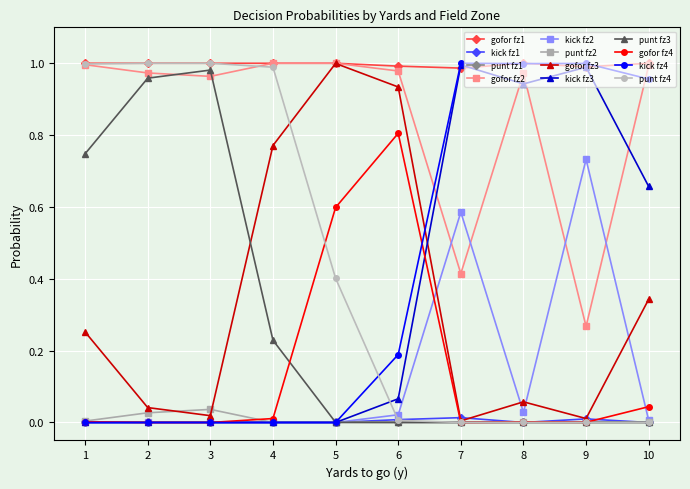

The value of gofor fz4 at 5 is 1.0. True or false?

False